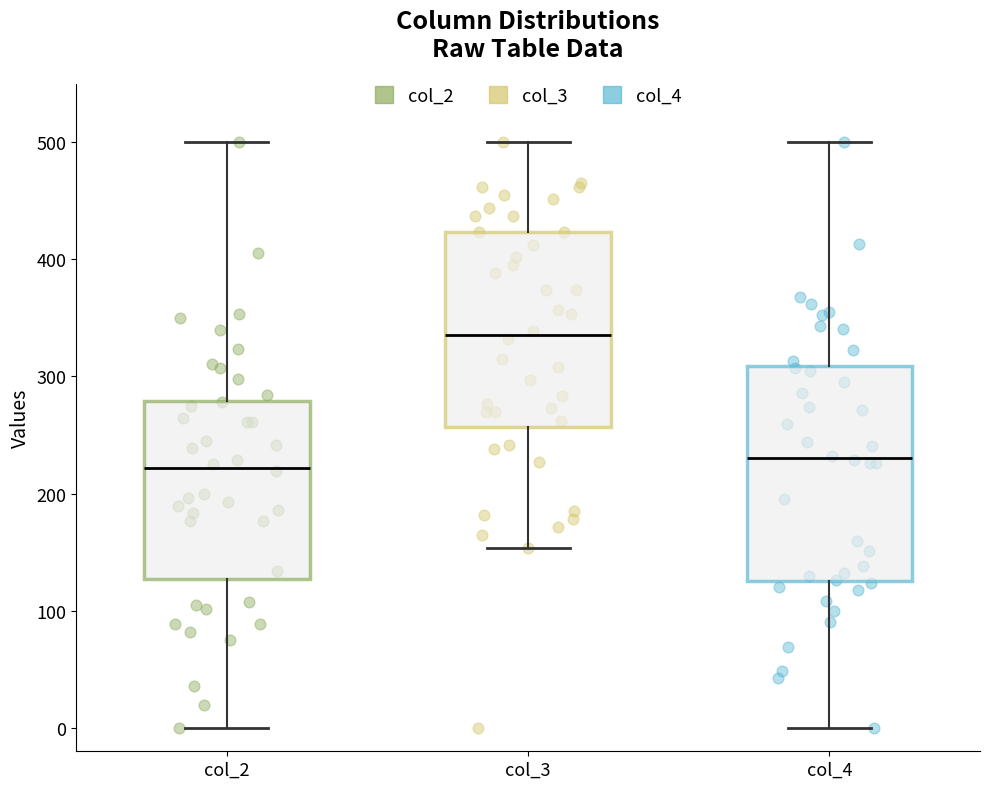

Reading left to right, read every box against the y-axis: the position of its median line, the range the box covers, and the ends of its whiskers. The values are not printed on the chart, so give them approximately, as read against the axis.

col_2: median 220, box 130 to 280, whiskers 0 to 500
col_3: median 340, box 260 to 420, whiskers 150 to 500
col_4: median 230, box 130 to 310, whiskers 0 to 500